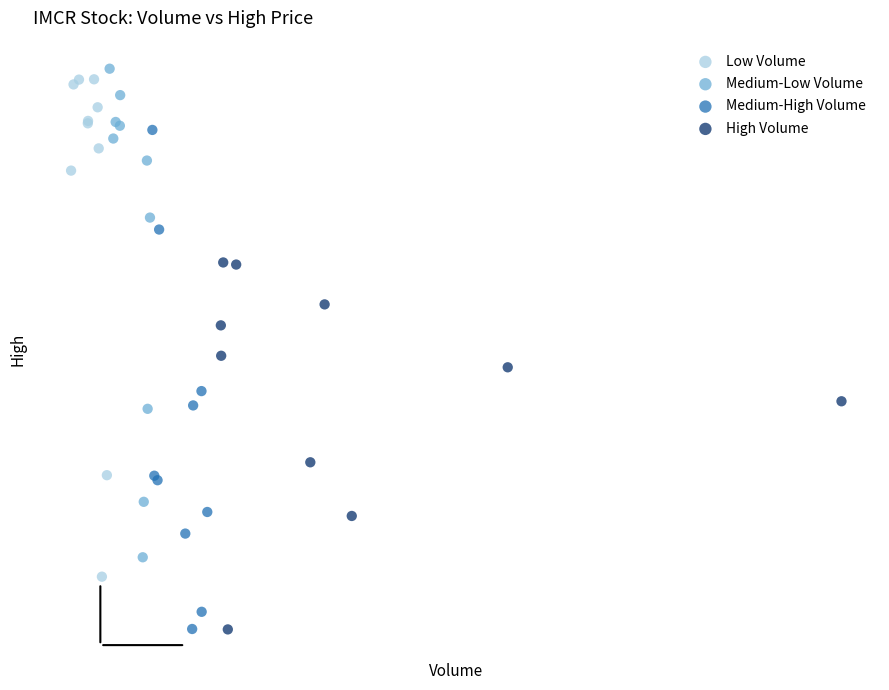

Which series reaches the maximum Y coordinate?

Medium-Low Volume